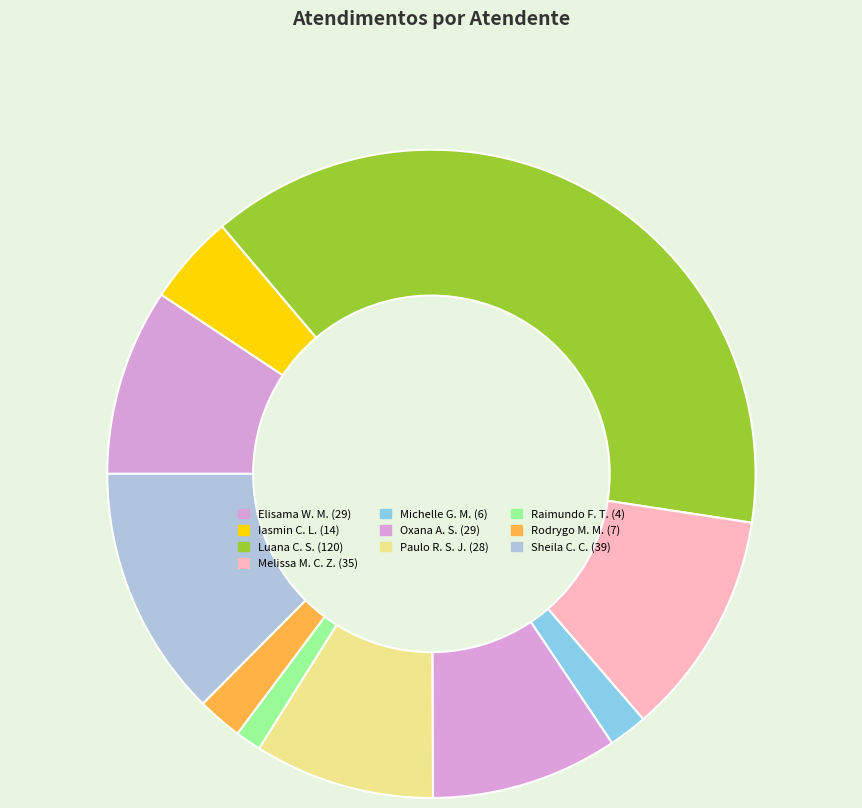

Count the number of slices in the pie.

10